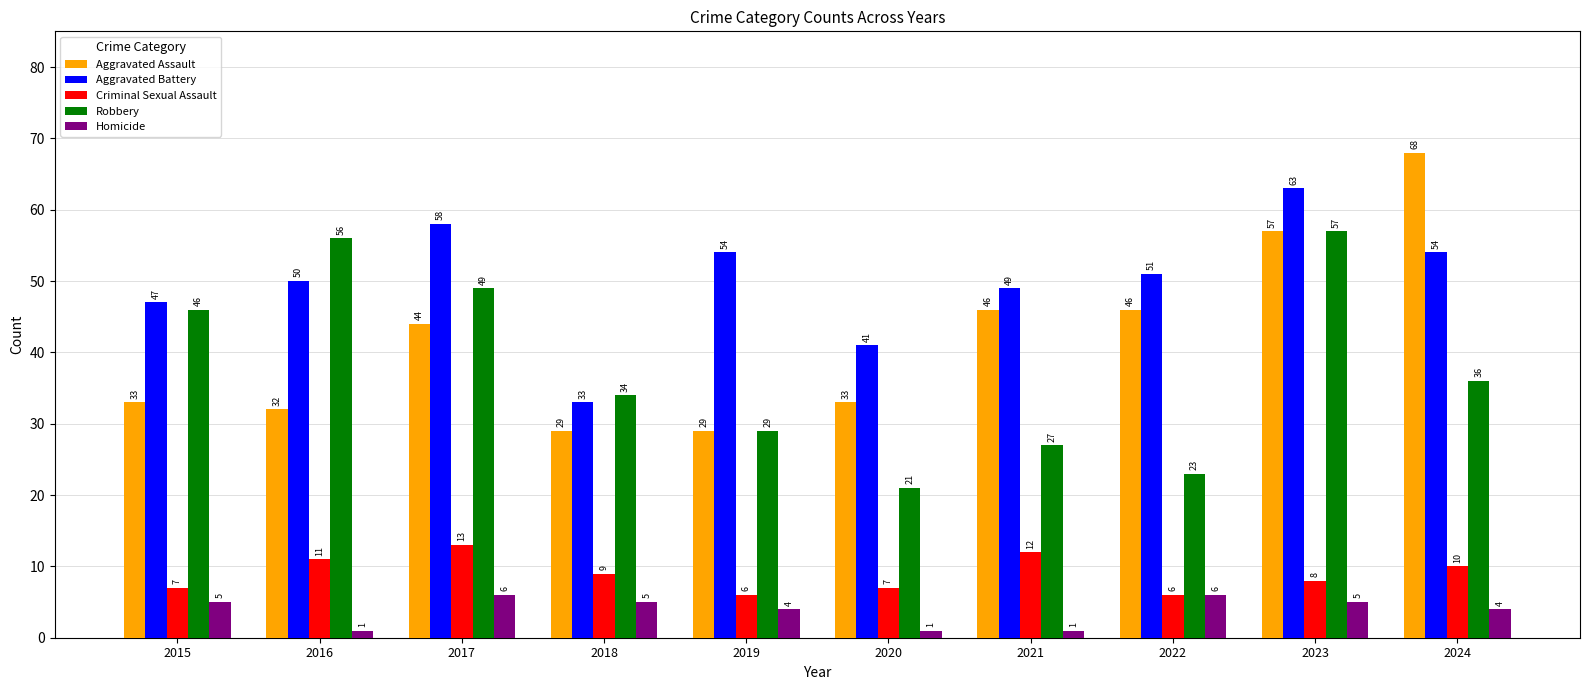

How many data points does each series have?

10